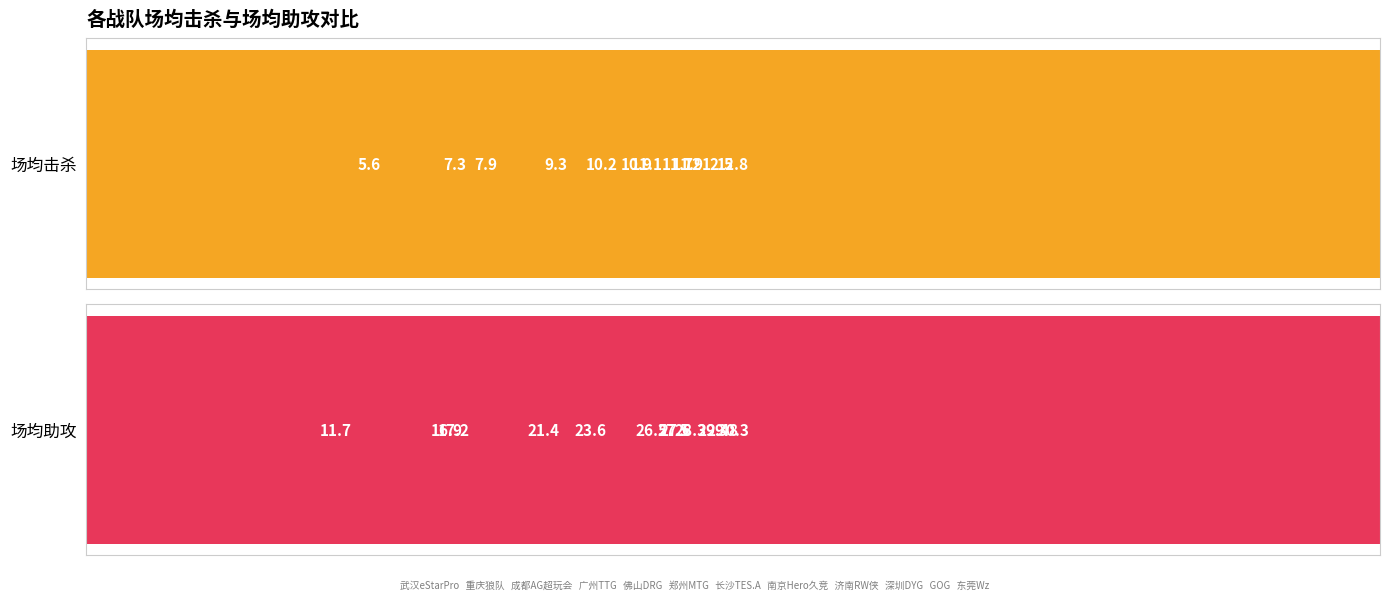

The 场均助攻 series shows 13.3 at 济南RW侠. True or false?

False